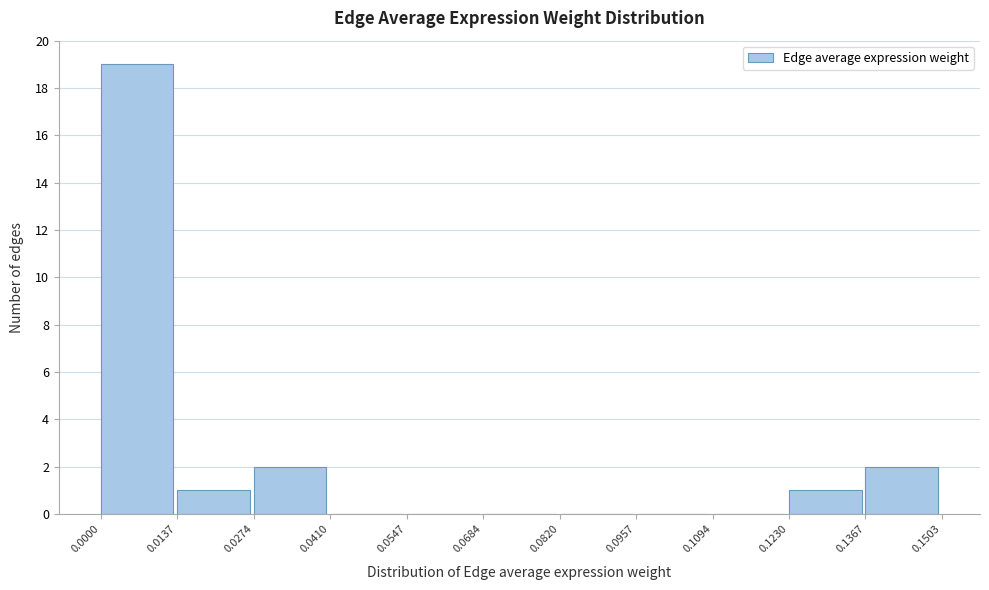

Reading left to right, list every bar in this chart as the range it spans on the x-axis followed by its height. The values are not printed on the chart, so give them approximately, as read against the axis.

0.0000 to 0.0137: 19
0.0137 to 0.0274: 1
0.0274 to 0.0410: 2
0.0410 to 0.0547: 0
0.0547 to 0.0684: 0
0.0684 to 0.0820: 0
0.0820 to 0.0957: 0
0.0957 to 0.1094: 0
0.1094 to 0.1230: 0
0.1230 to 0.1367: 1
0.1367 to 0.1503: 2